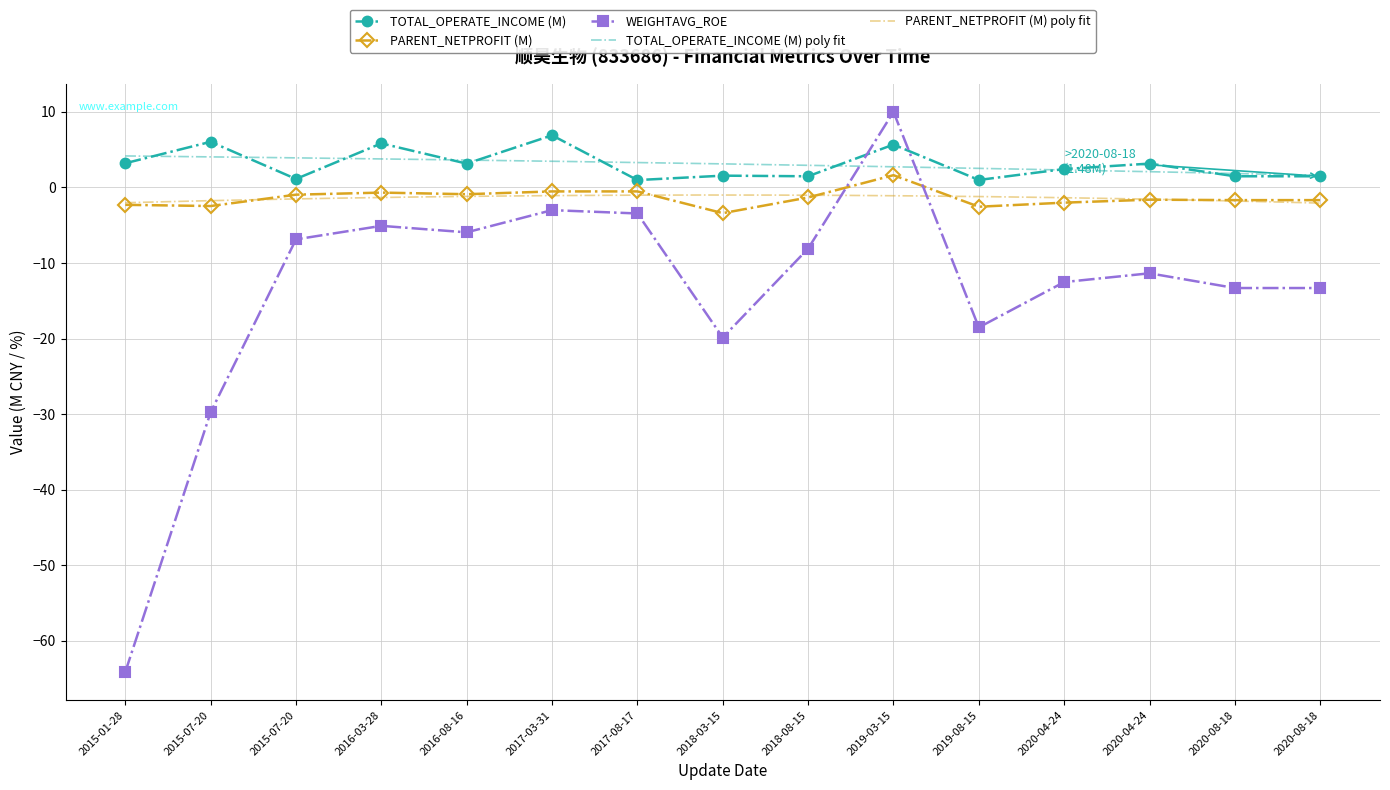

How many times do PARENT_NETPROFIT and WEIGHTAVG_ROE cross each other?

2